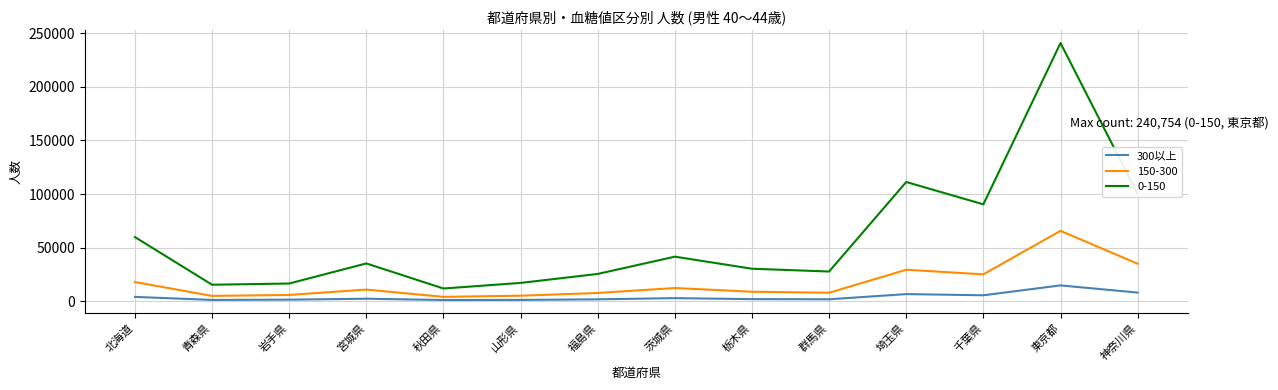

List the series in order of their peak value, lowest first.

300以上, 150-300, 0-150